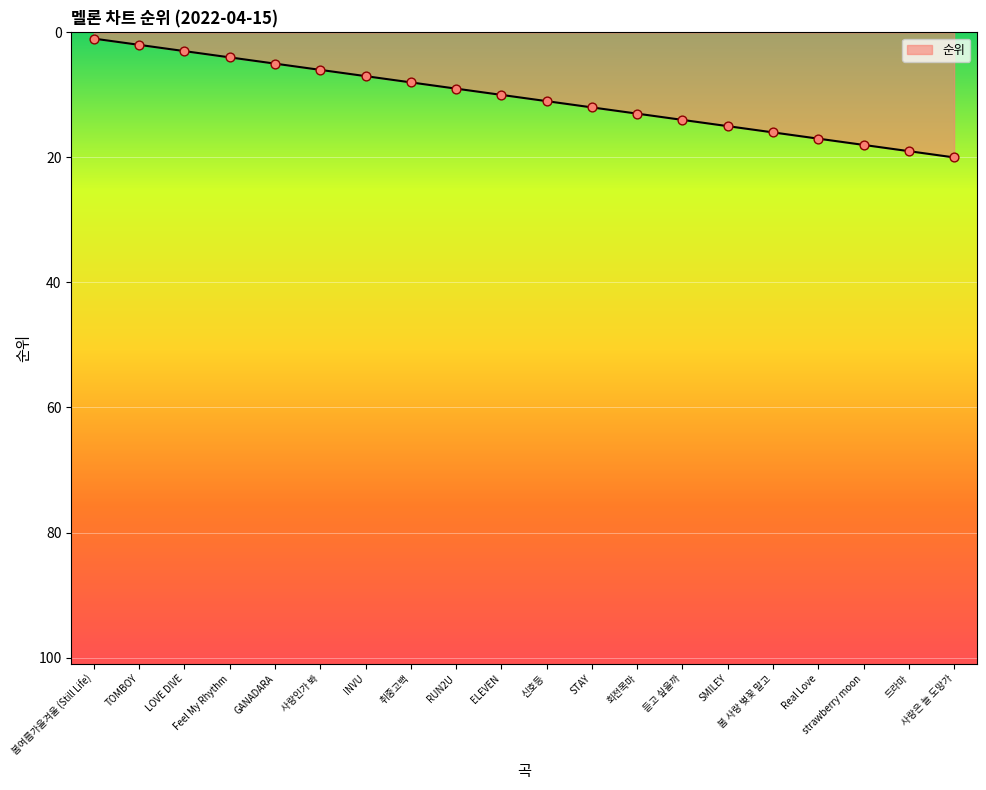

What is the change in value from ELEVEN to strawberry moon?

+8